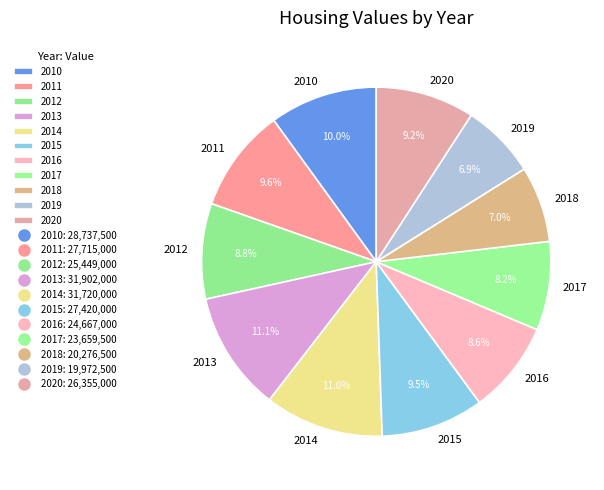

Is there a majority slice in this chart?

No